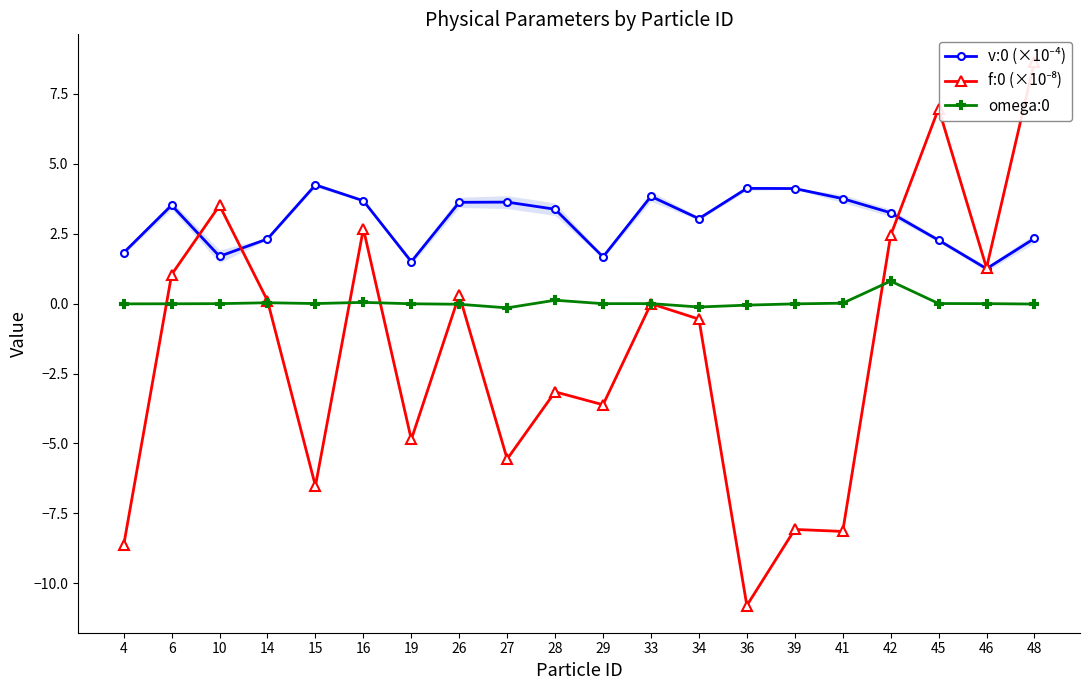

Which series has the largest total across all categories?

v:0 (×10⁻⁴)